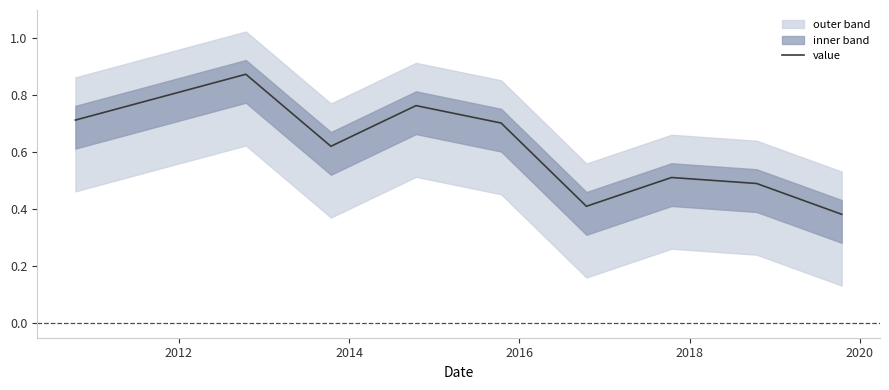

What is the maximum value shown in the chart?

0.9